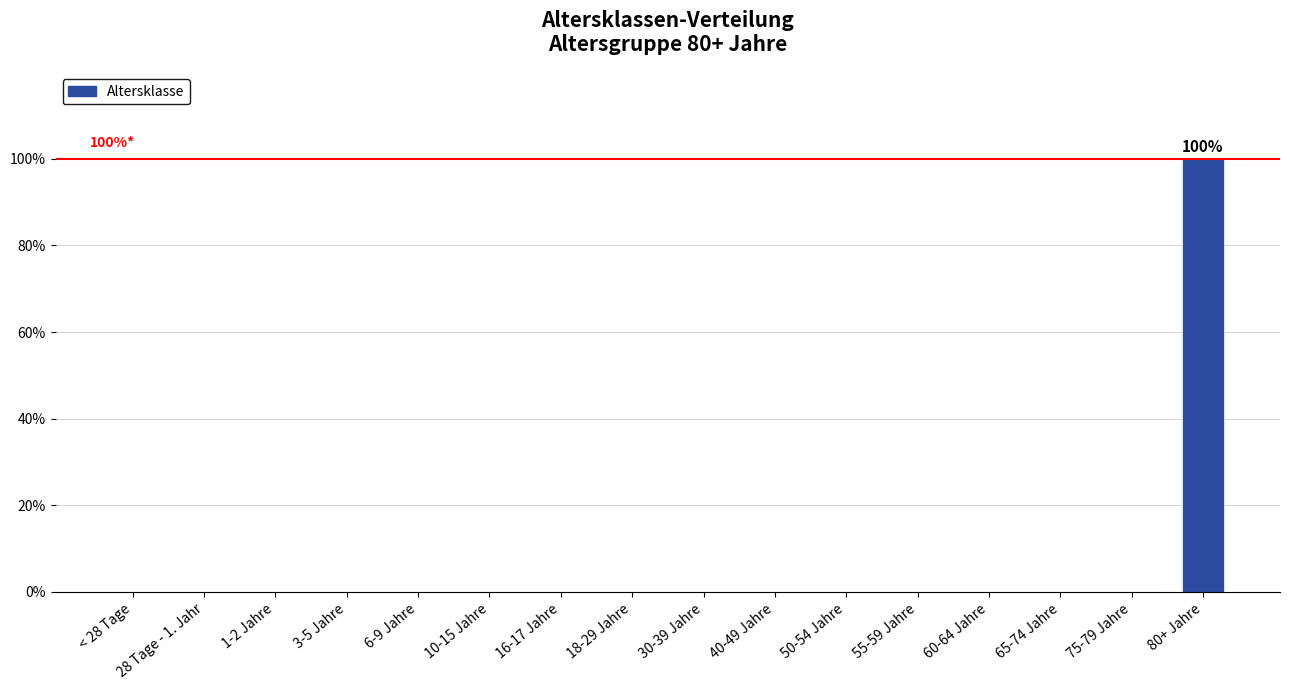

Reading right to left, transcribe all the data shown in this chart.

80+ Jahre=1	75-79 Jahre=0	65-74 Jahre=0	60-64 Jahre=0	55-59 Jahre=0	50-54 Jahre=0	40-49 Jahre=0	30-39 Jahre=0	18-29 Jahre=0	16-17 Jahre=0	10-15 Jahre=0	6-9 Jahre=0	3-5 Jahre=0	1-2 Jahre=0	28 Tage - 1. Jahr=0	< 28 Tage=0